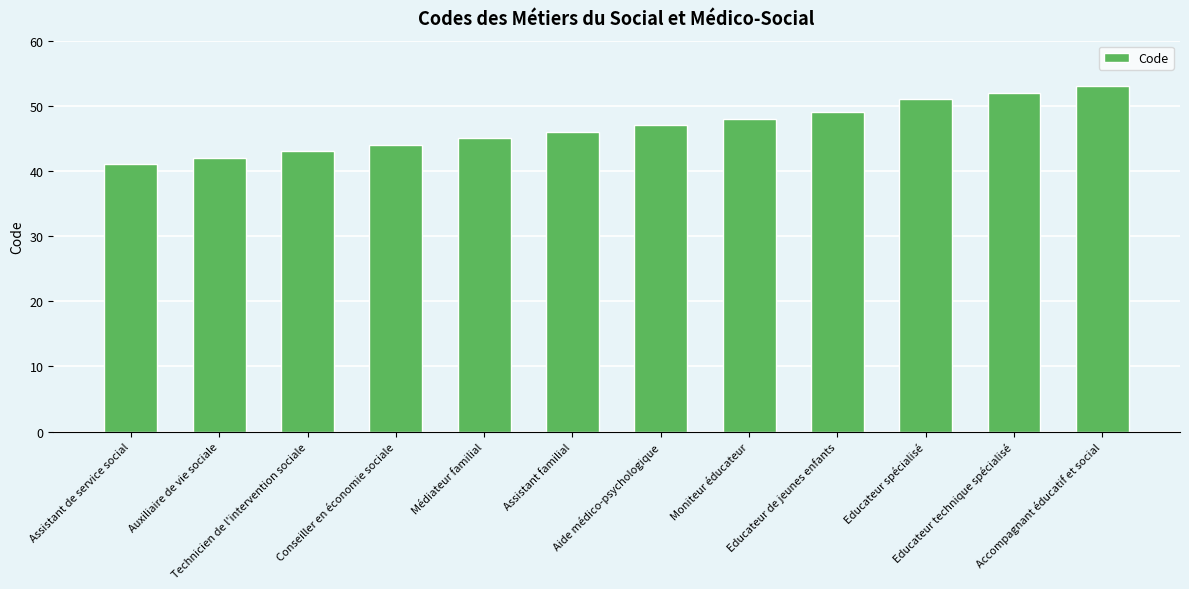

Is it true that the value at Educateur technique spécialisé is 52?

True